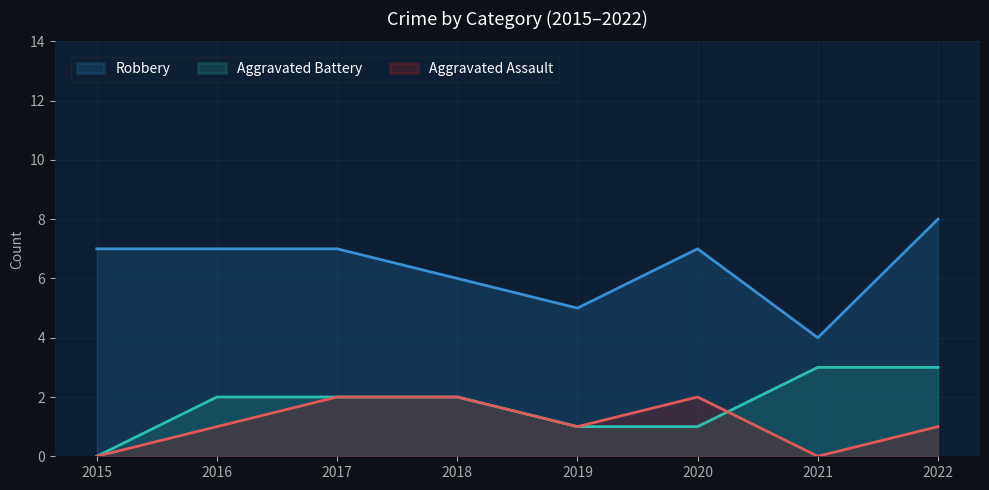

What is the total value across all series at 2018?

10